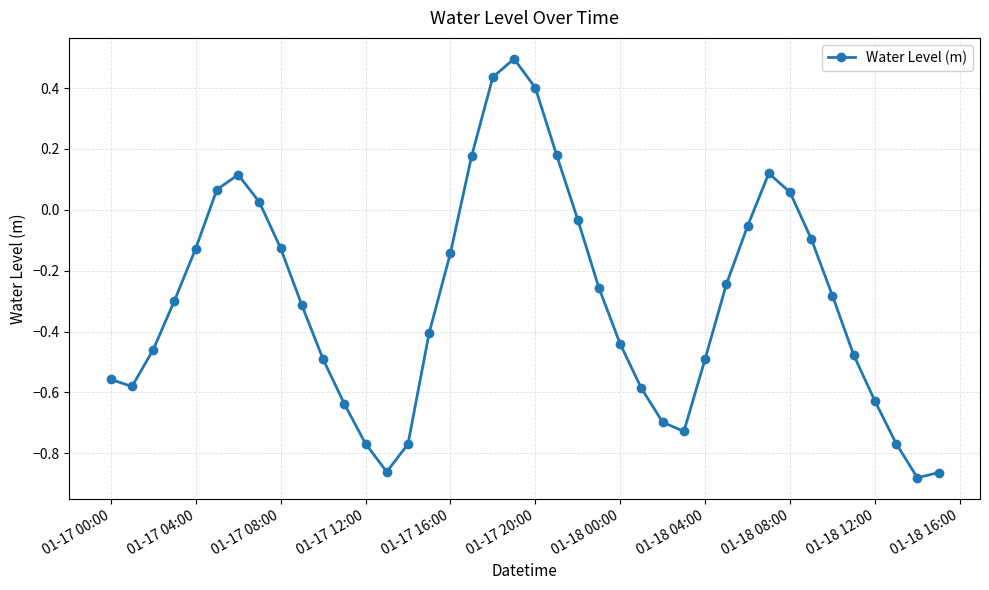

How many values are below zero?

30